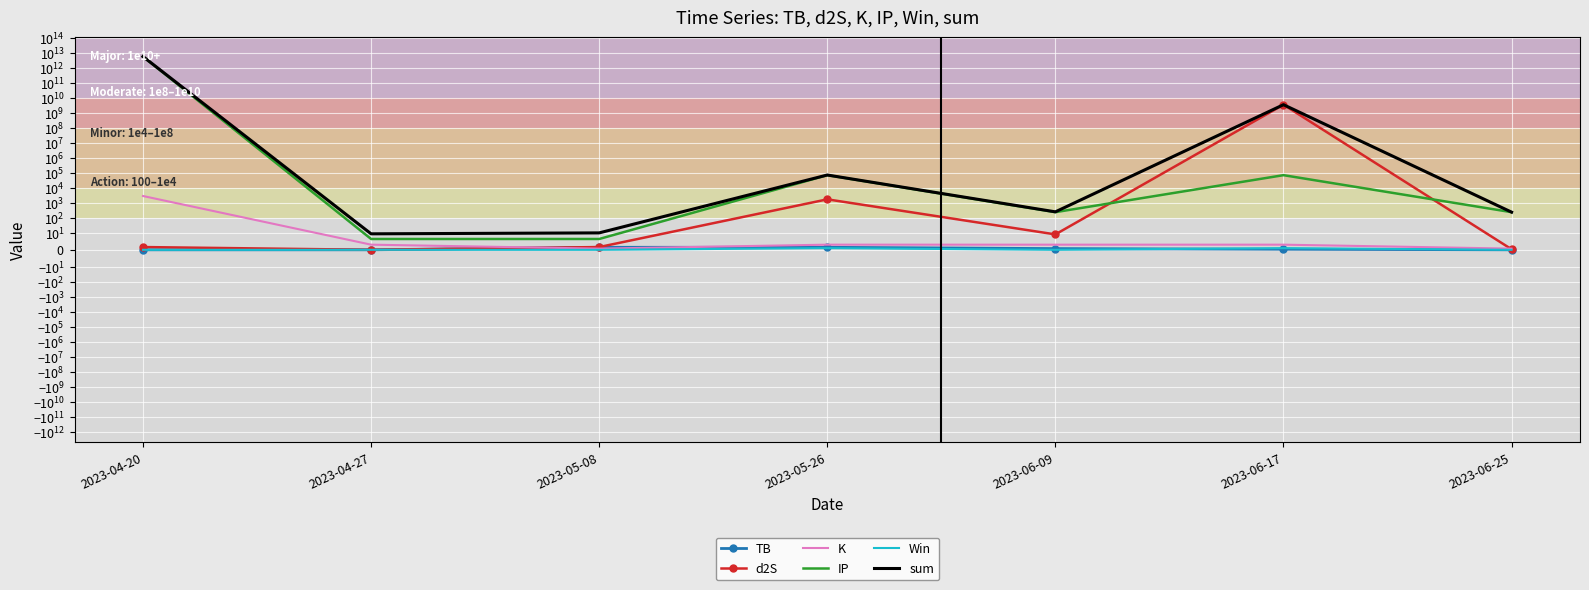

At which label is IP closest to 2774339421107?

2023-05-26